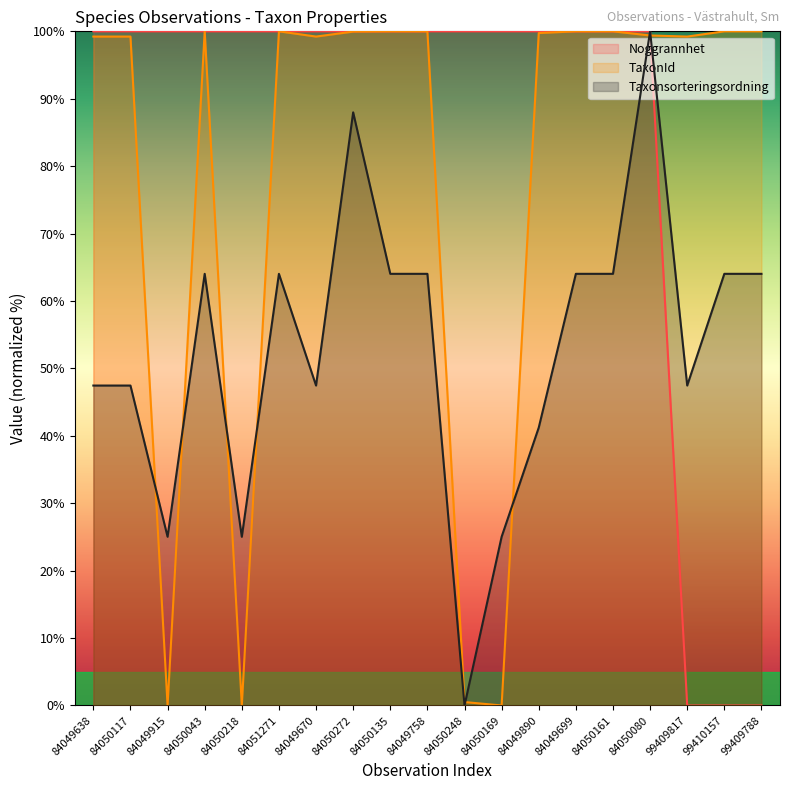

What is the total value across all series at 84050043?

264.0